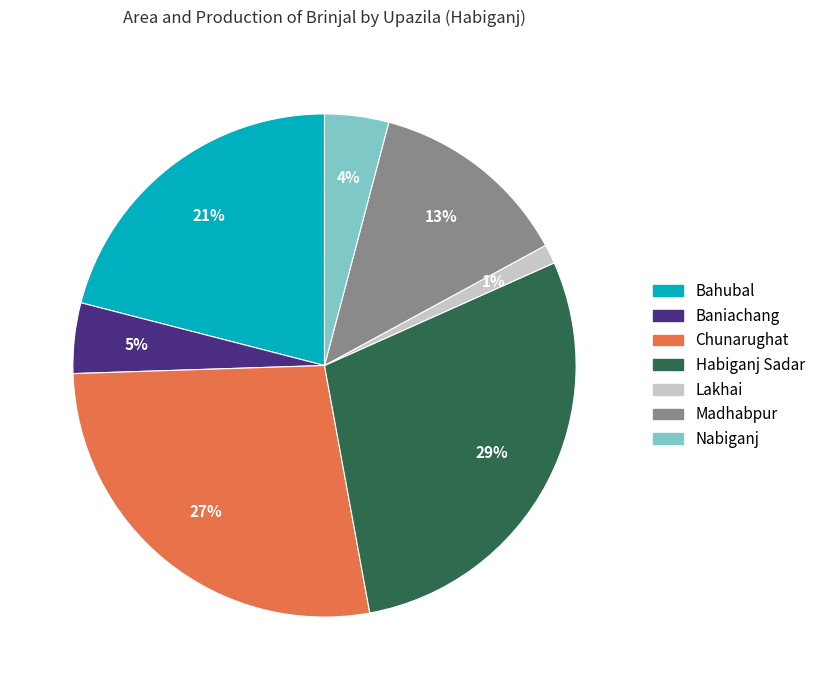

To the nearest percent, what portion does Lakhai represent?

1%